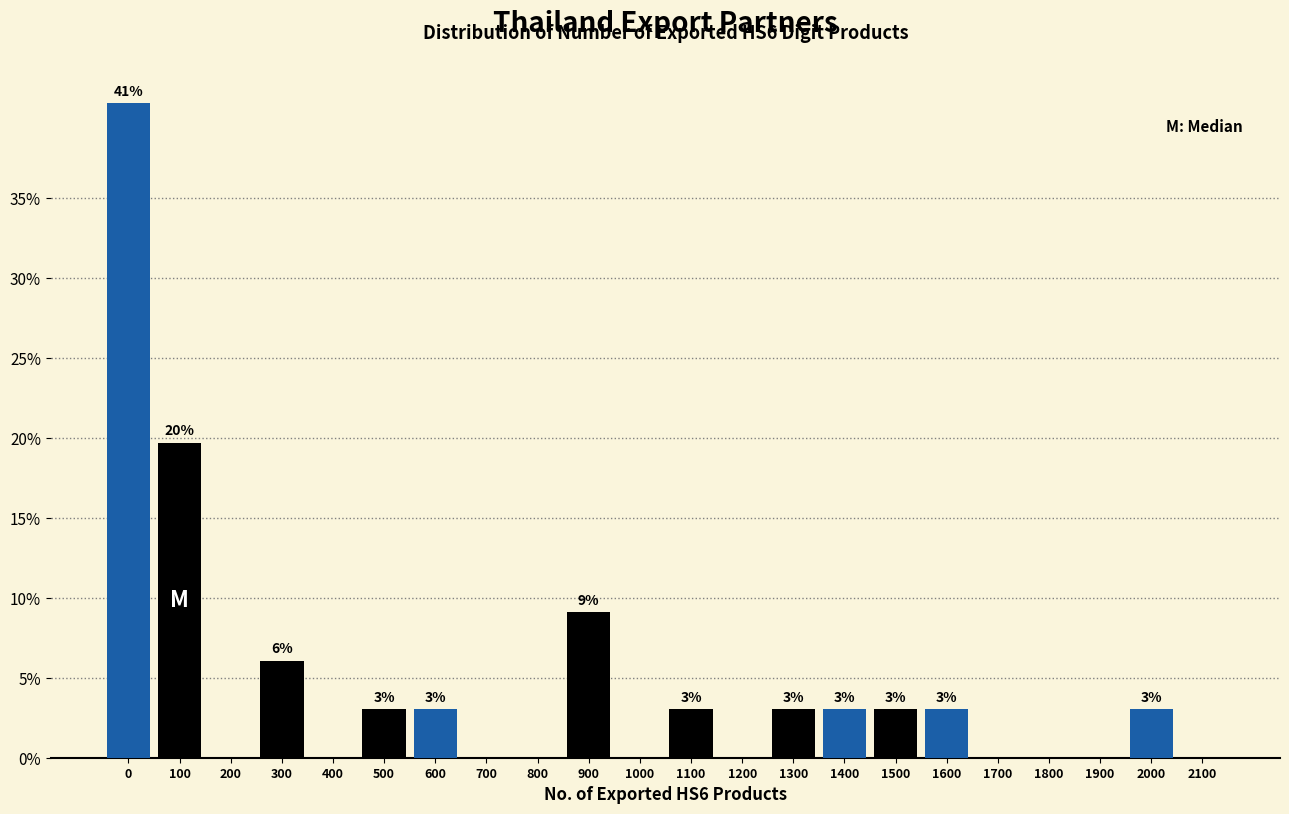

Read the value at 500.

3.0